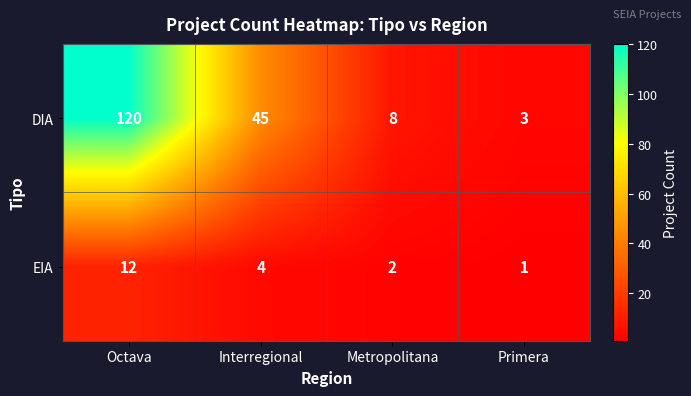

What is the average value of the DIA series?

44